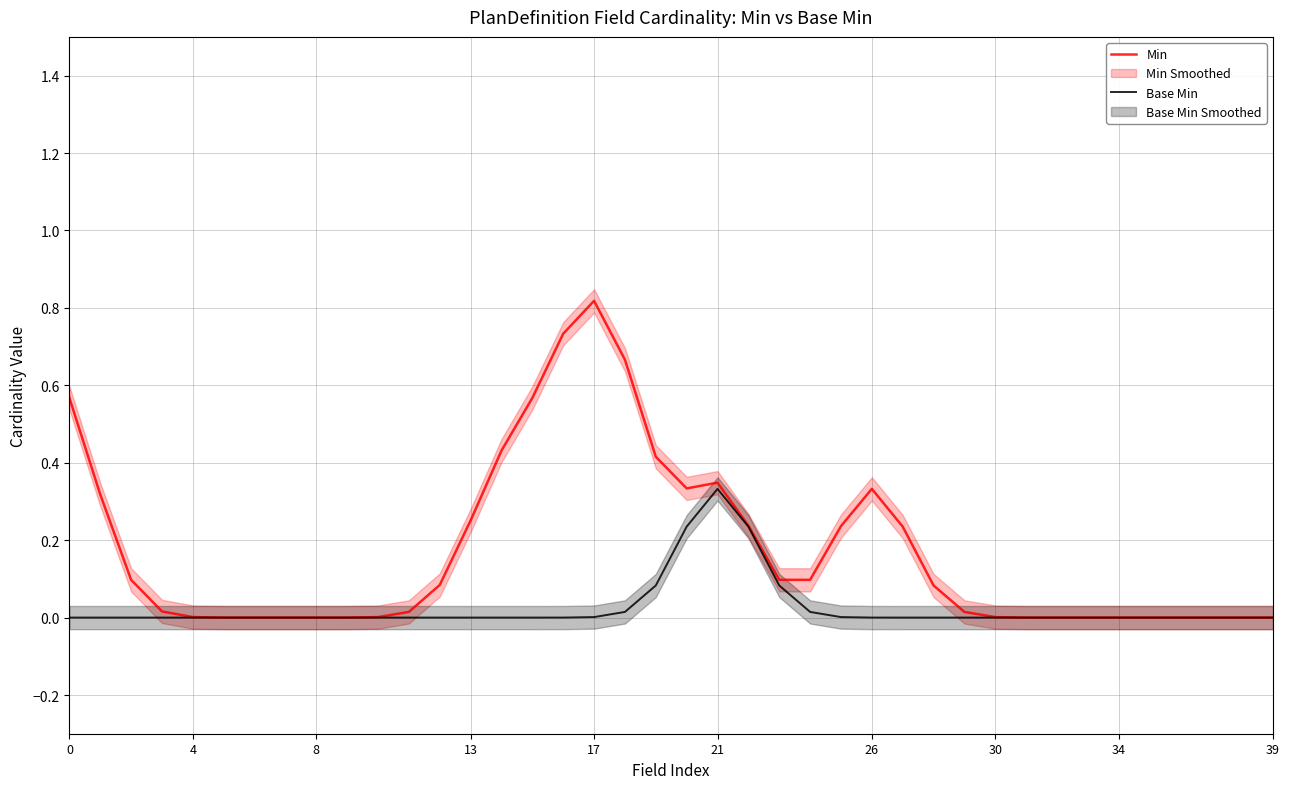

At which category is the sum across all series the highest?

17